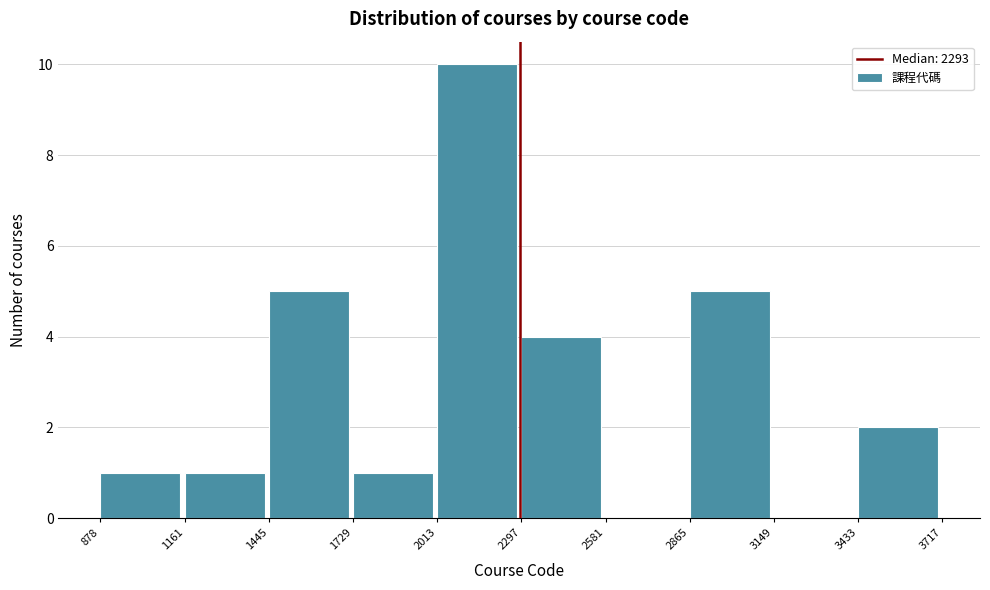

Reading left to right, transcribe this chart: for each bar, give the range it covers on the x-axis and its height. The values are not printed on the chart, so give them approximately, as read against the axis.

878 to 1161: 1
1161 to 1445: 1
1445 to 1729: 5
1729 to 2013: 1
2013 to 2297: 10
2297 to 2581: 4
2581 to 2865: 0
2865 to 3149: 5
3149 to 3433: 0
3433 to 3717: 2